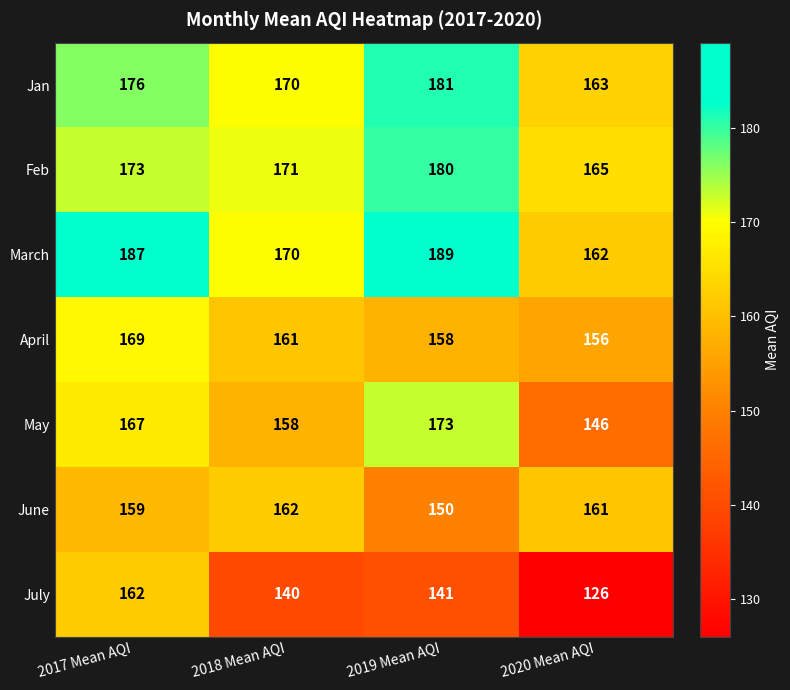

What is the minimum value for March?

162